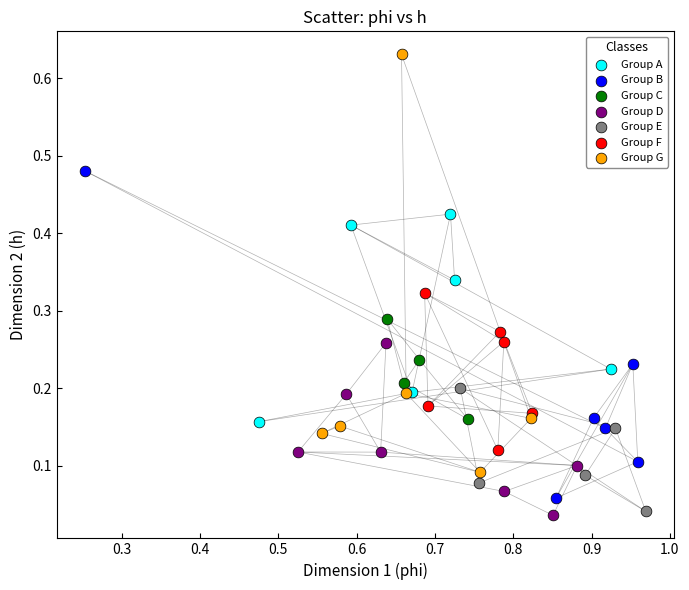

Which series has the largest Y range (max minus min)?

Group G